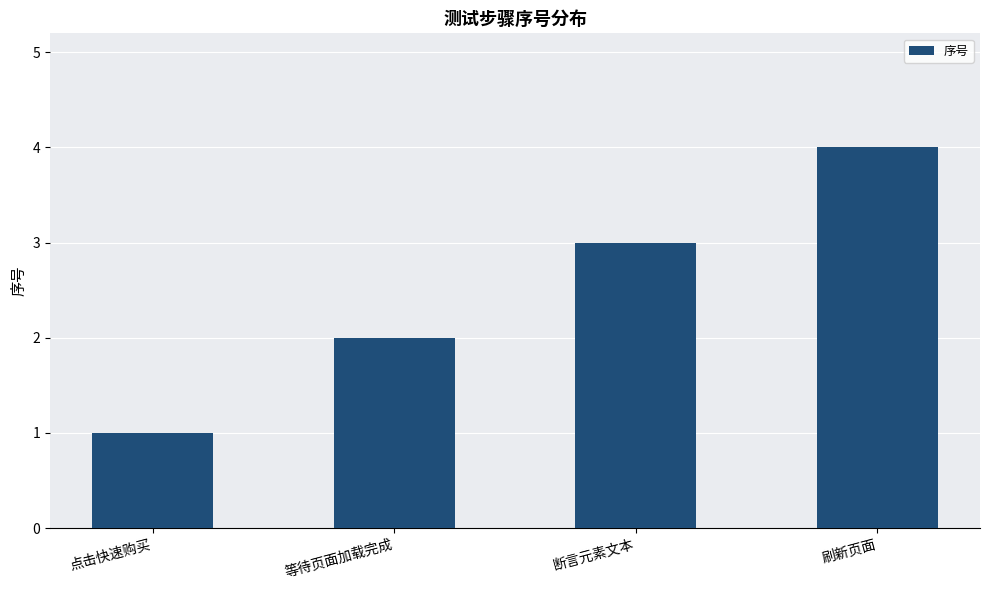

Reading right to left, what are all the values shown in this chart?

4	3	2	1